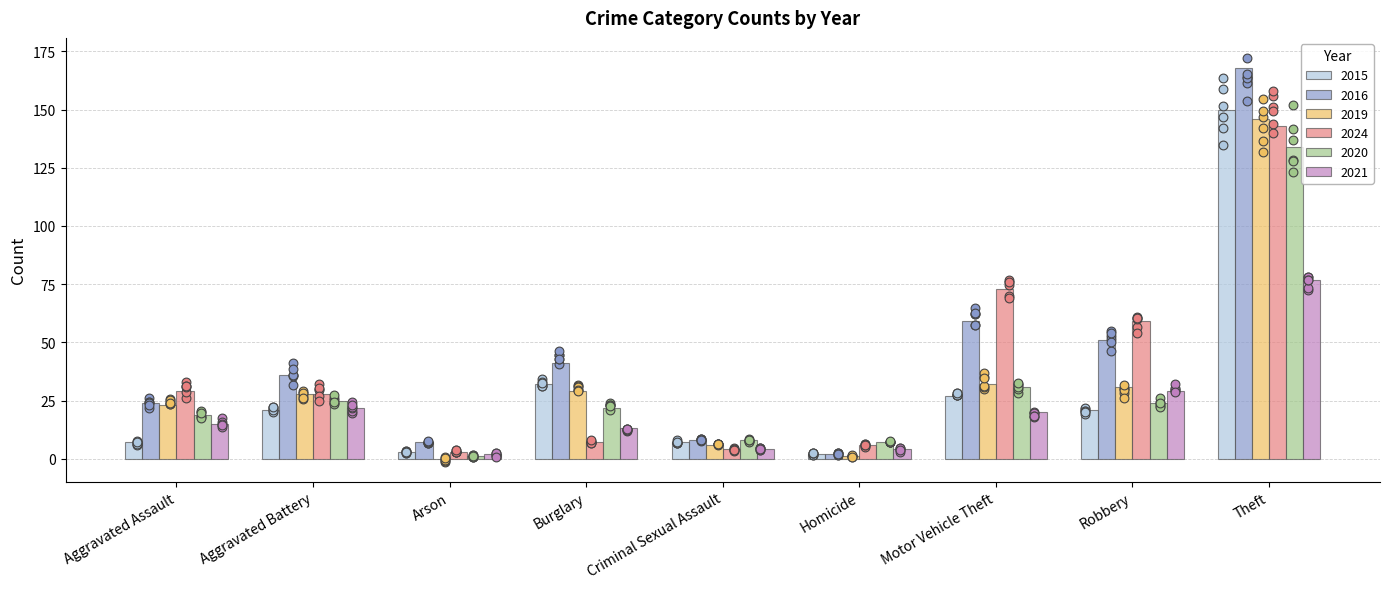

Which series contains the lowest Y value?

2019